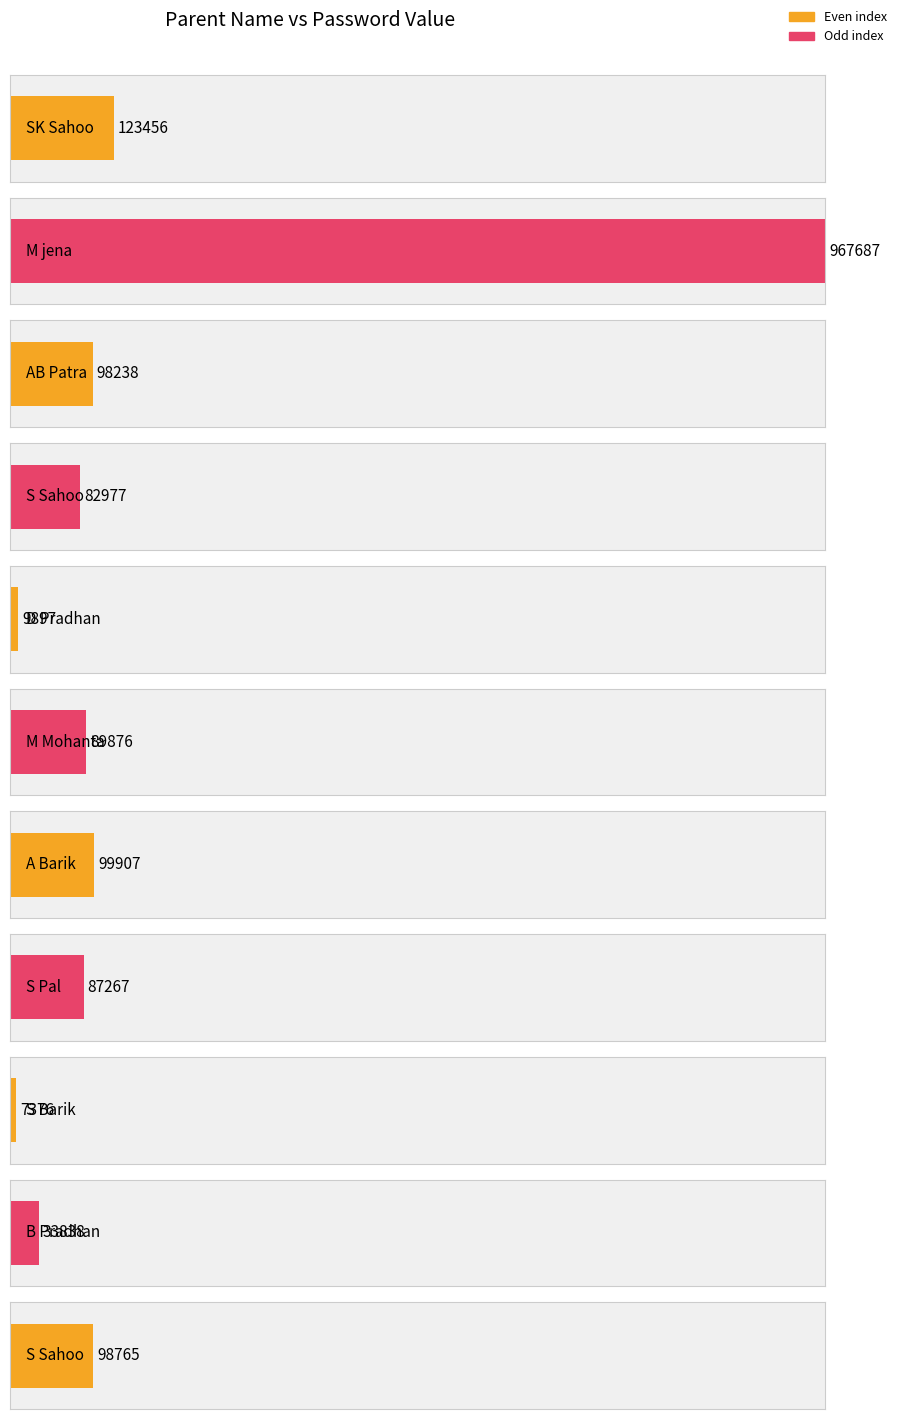

At which category does the chart reach its peak across all series?

M jena